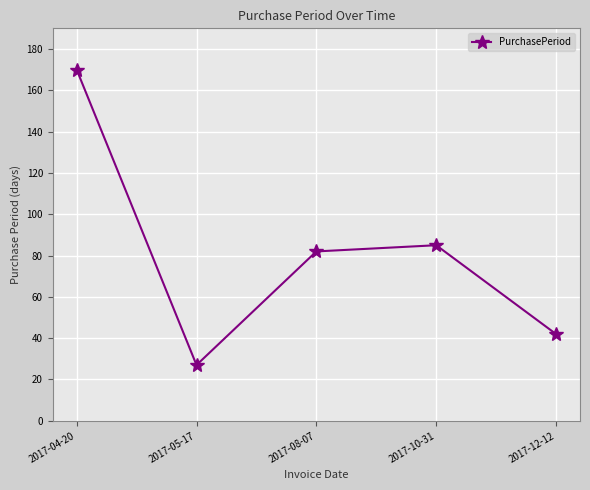

What is the label of the 5th point from the left?

2017-12-12